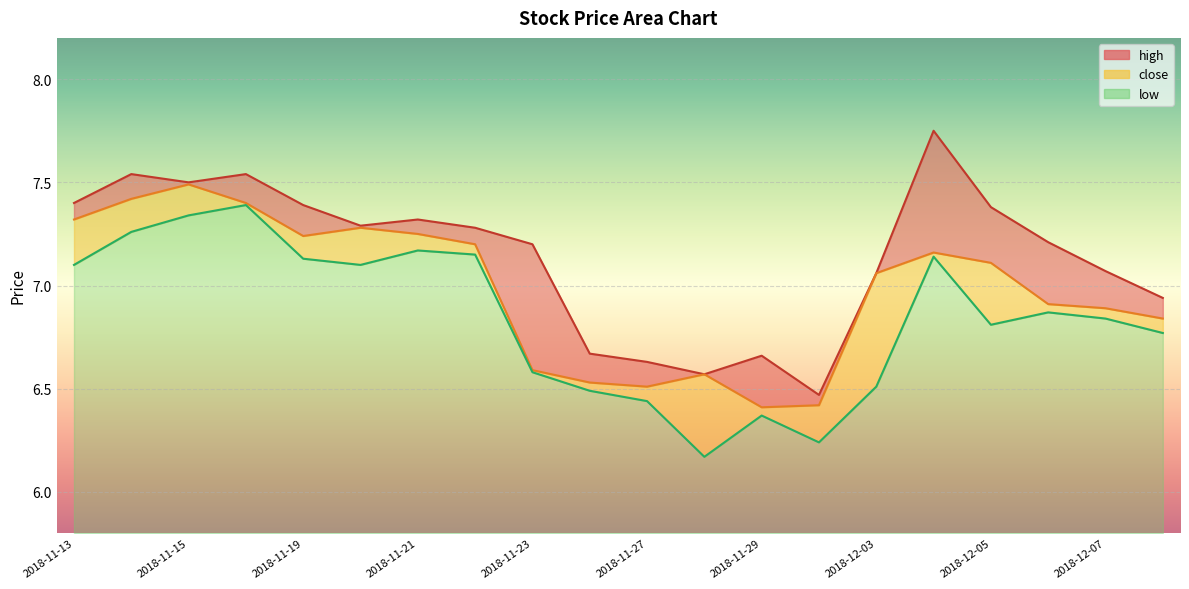

What is the value of the close point at the 8th from the left?

7.2